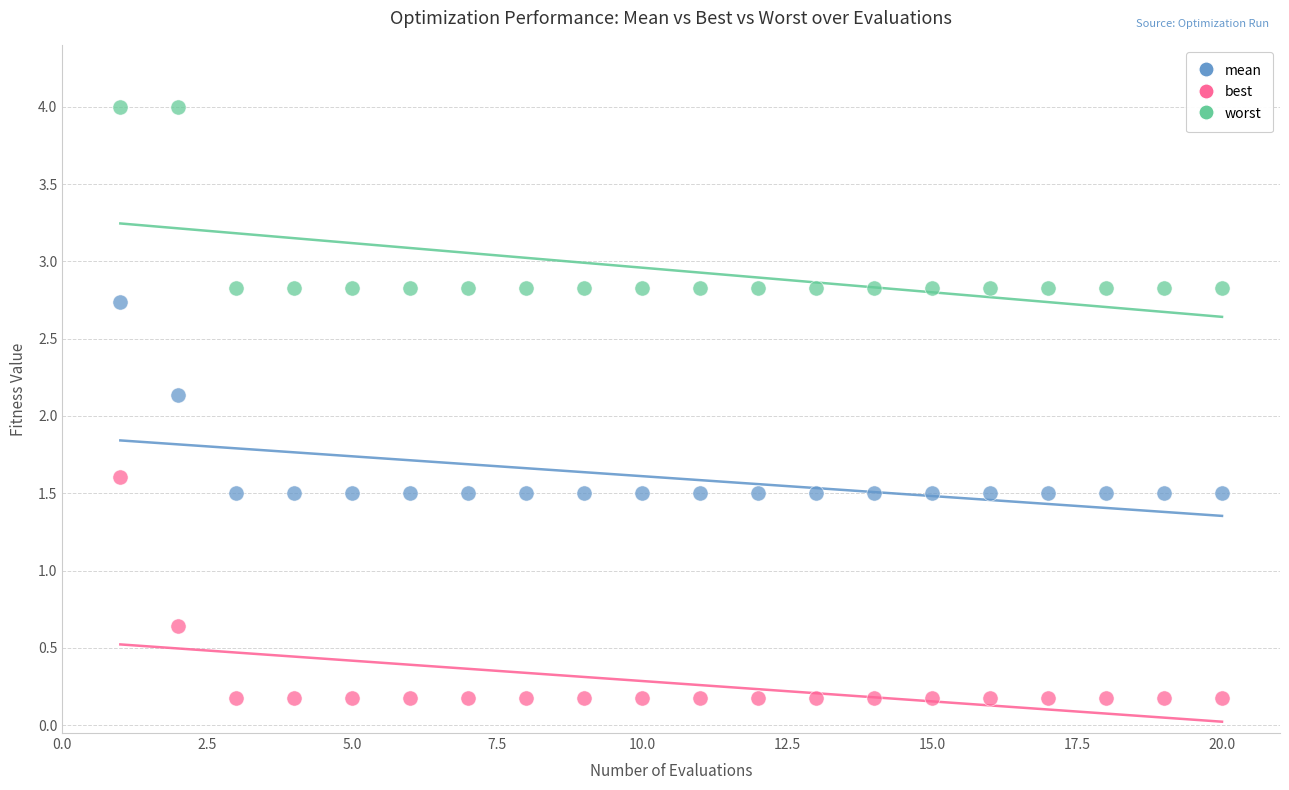

Which series contains the lowest Y value?

best